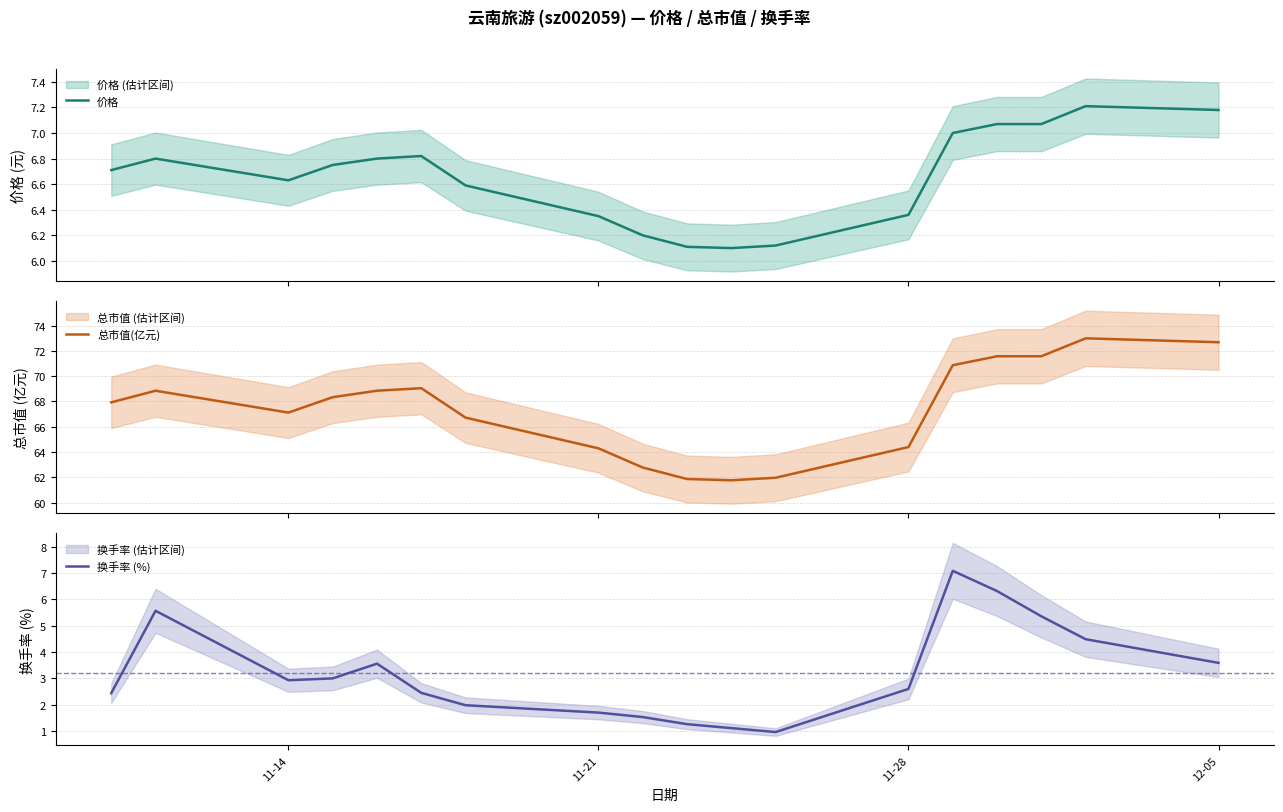

What is the average value of the 总市值(亿元) series?

67.4